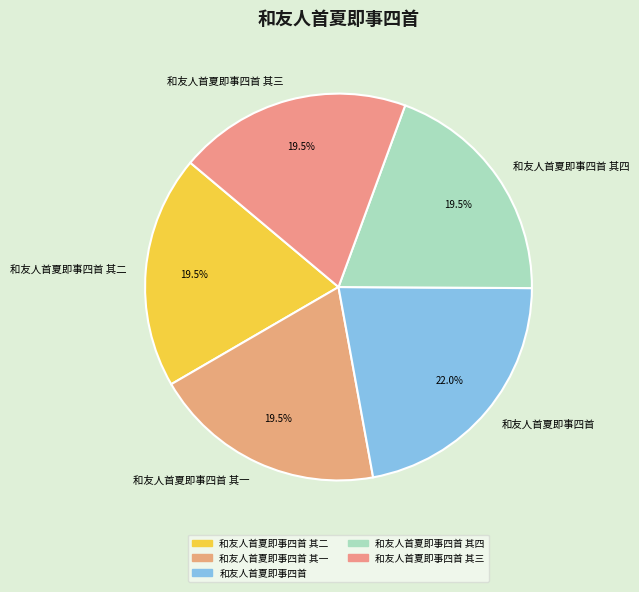

To the nearest percent, what is the average slice percentage?

20%